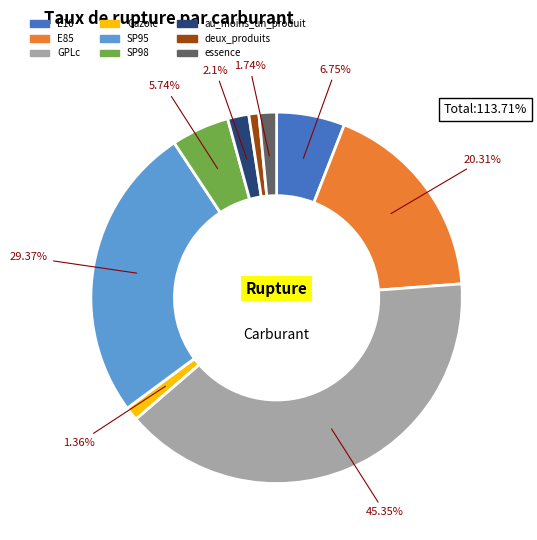

How many slices are in this pie chart?

9